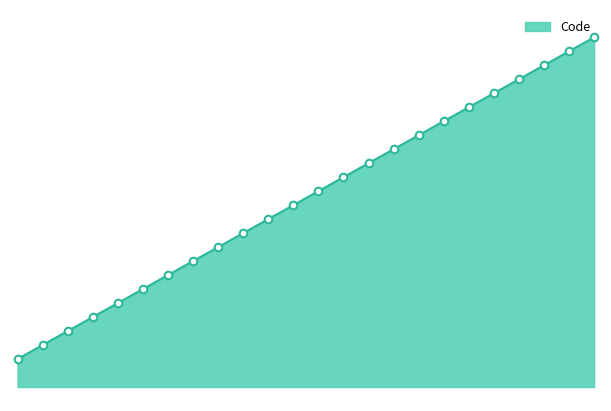

Which has a higher value, 24 or 17?

24